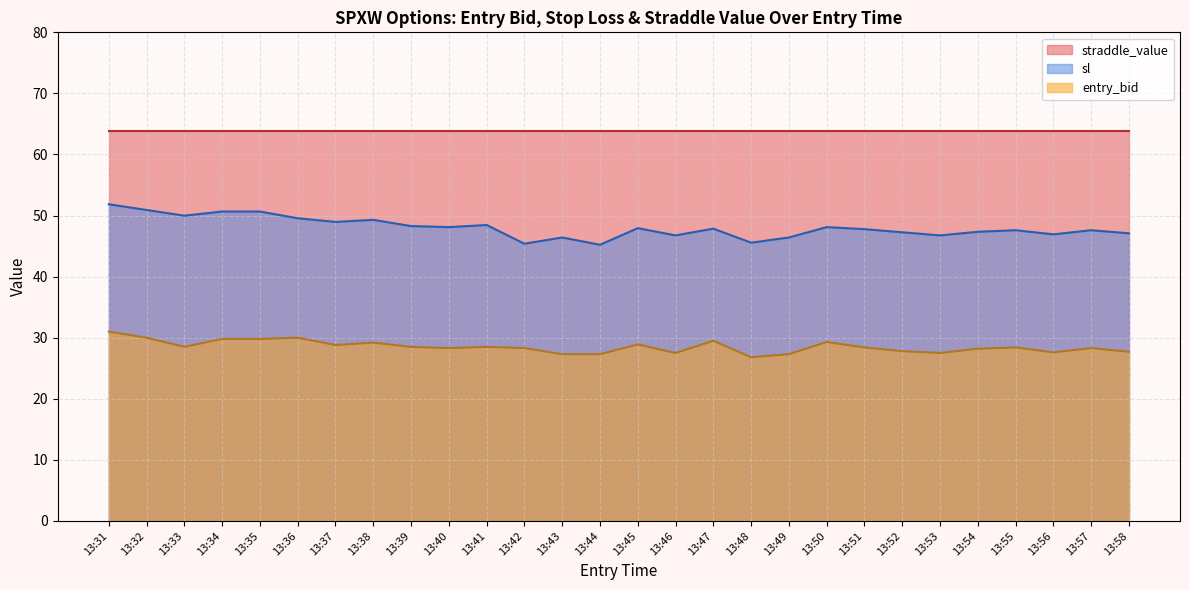

What is the smallest value displayed?

26.8